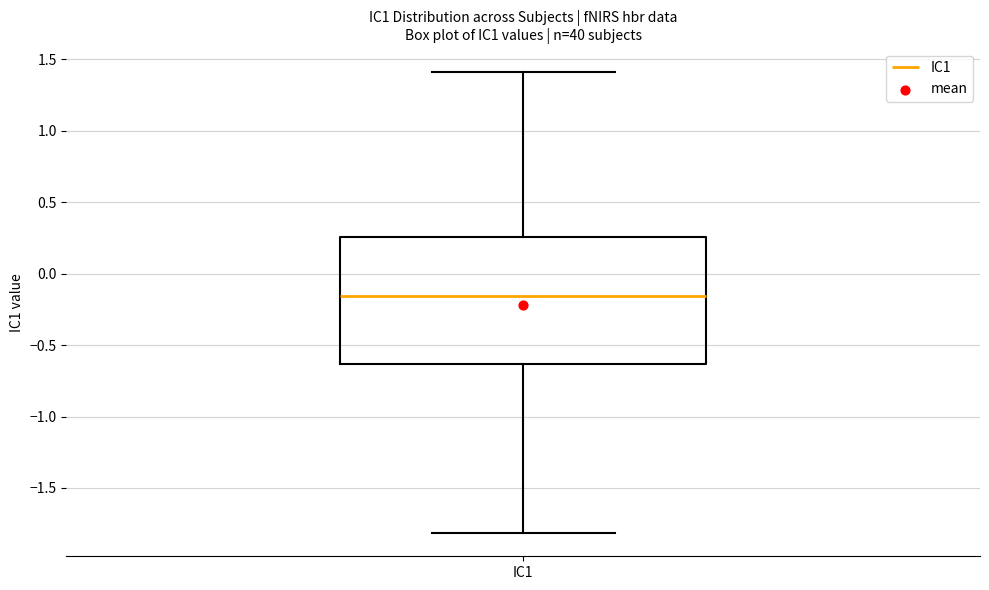

Transcribe this box plot: give where the median line is, the range the box spans, and where the two whiskers end, as read against the y-axis. The values are not printed on the chart, so give them approximately, as read against the axis.

median -0.15, box -0.65 to 0.25, whiskers -1.80 to 1.40